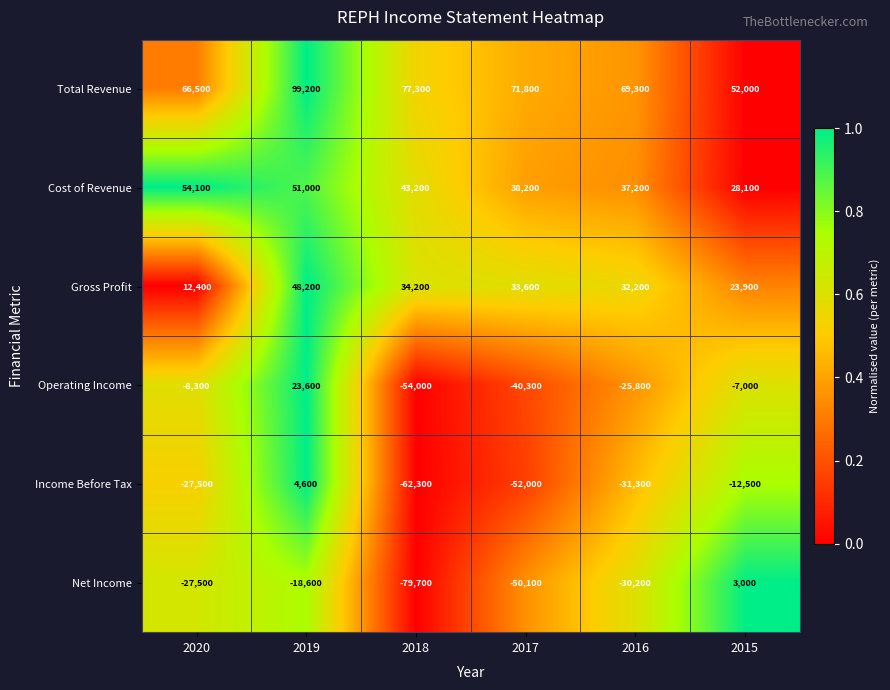

Rank the categories by Cost of Revenue value from lowest to highest.

2015, 2016, 2017, 2018, 2019, 2020